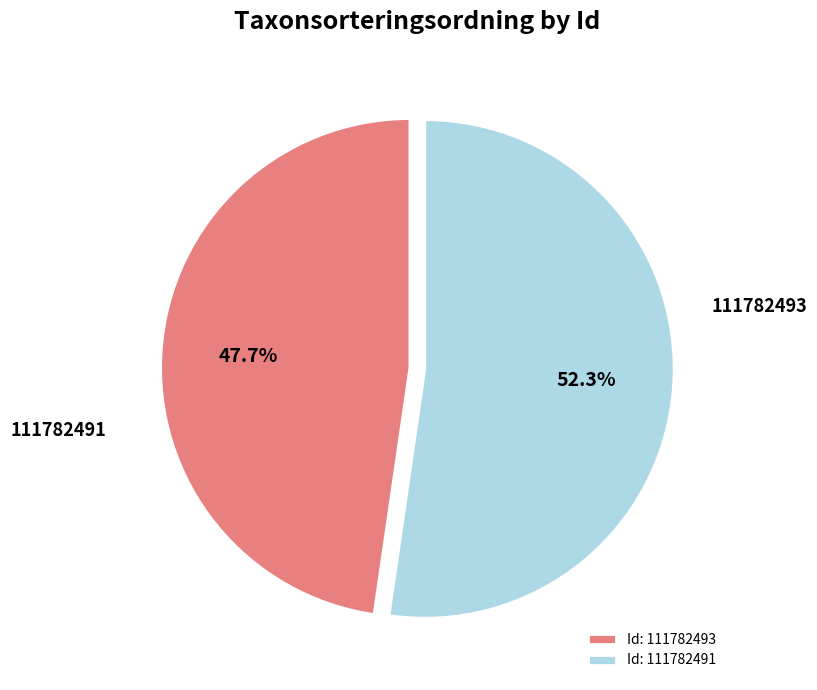

Does 111782491 represent more than half of the total?

Yes